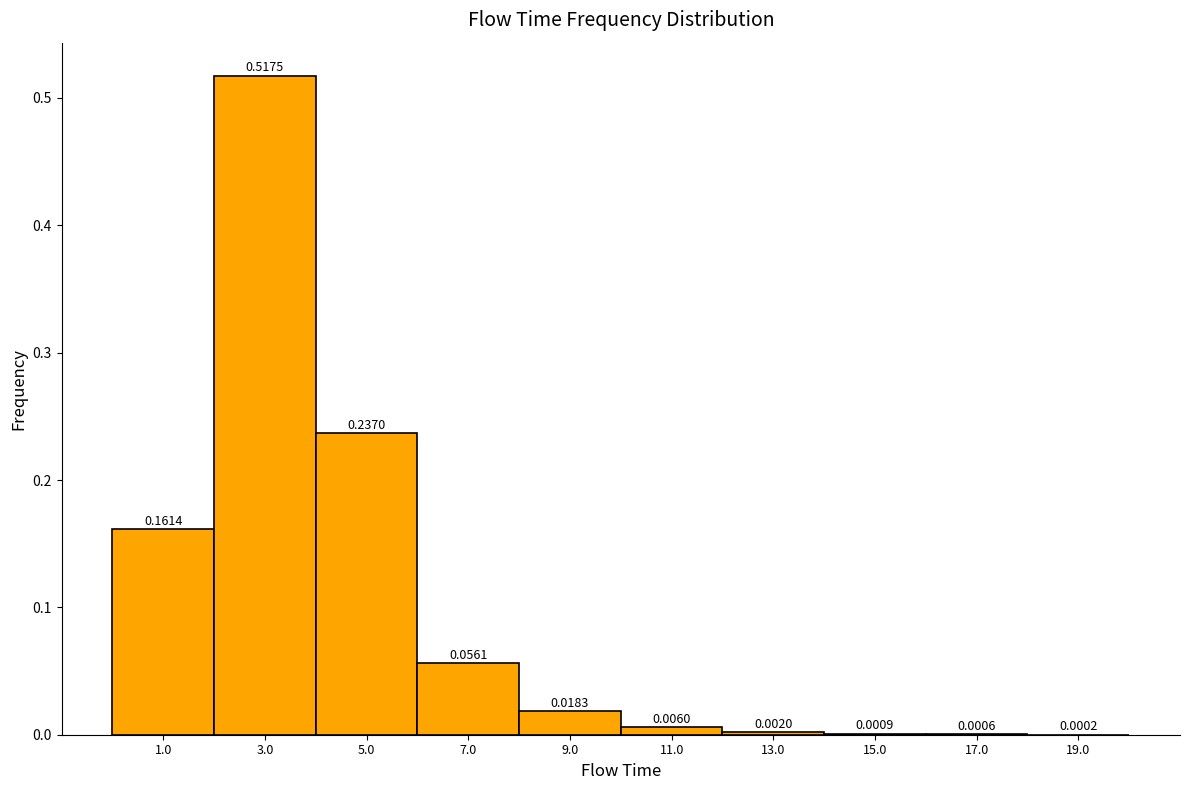

Reading left to right, list every bar in this chart as the range it spans on the x-axis followed by its height.

0 to 2: 0.1614
2 to 4: 0.5175
4 to 6: 0.2370
6 to 8: 0.0561
8 to 10: 0.0183
10 to 12: 0.0060
12 to 14: 0.0020
14 to 16: 0.0009
16 to 18: 0.0006
18 to 20: 0.0002